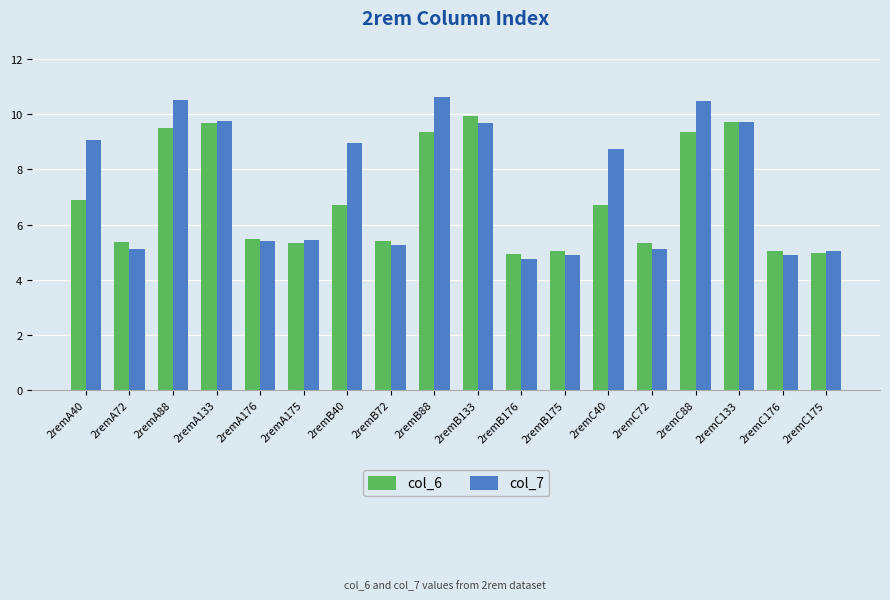

What are all the series names shown in the legend?

col_6, col_7